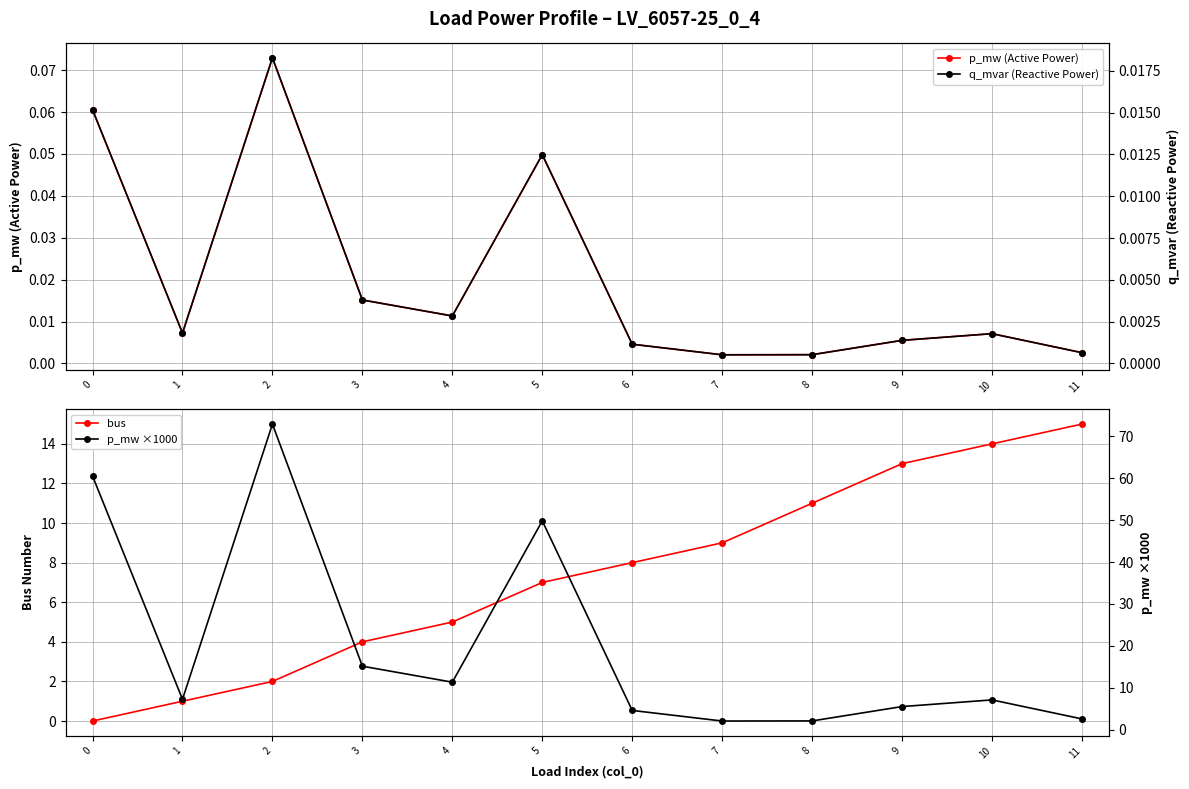

Is the value of q_mvar (Reactive Power) at 8 greater than the value of p_mw (Active Power) at 11?

No